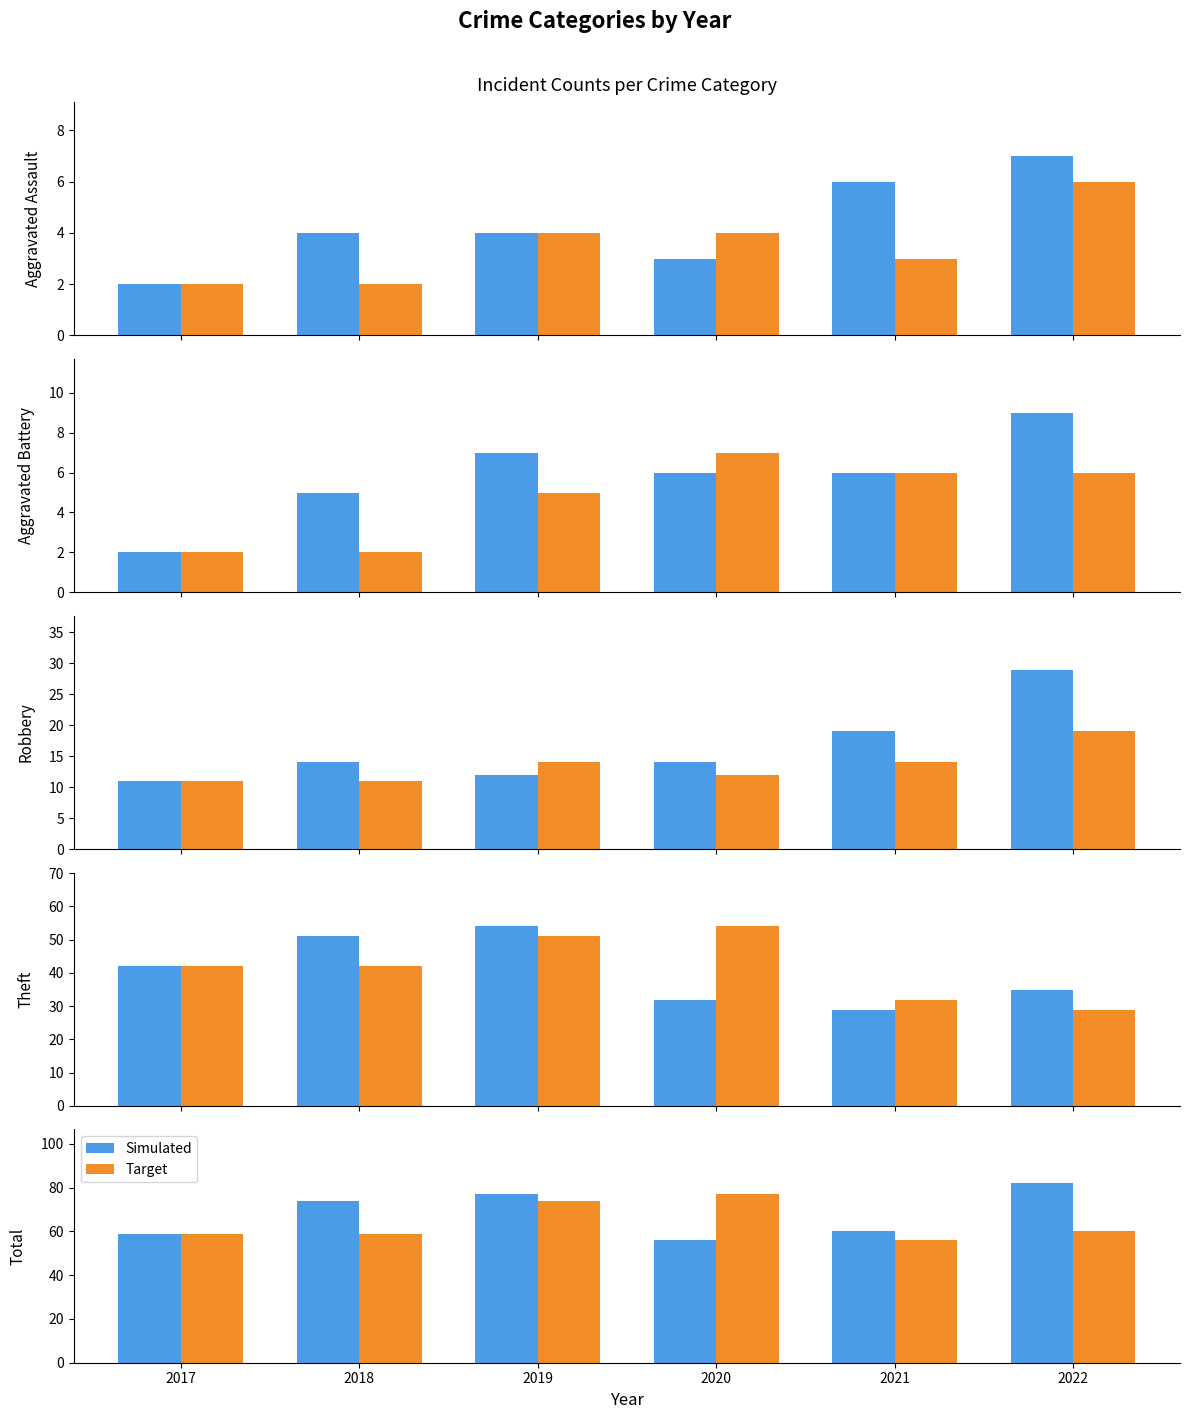

What is the difference between the second highest and second lowest values in the Simulated series?

18